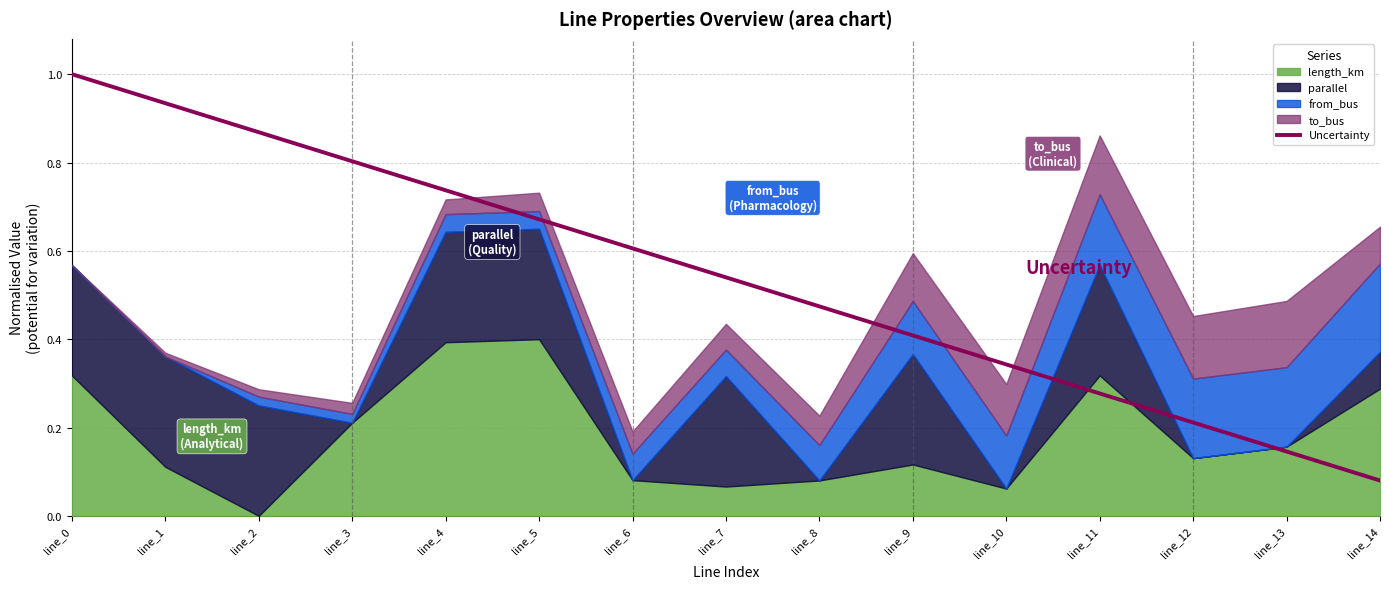

True or false: the data has more than 1 interior local peaks.

False